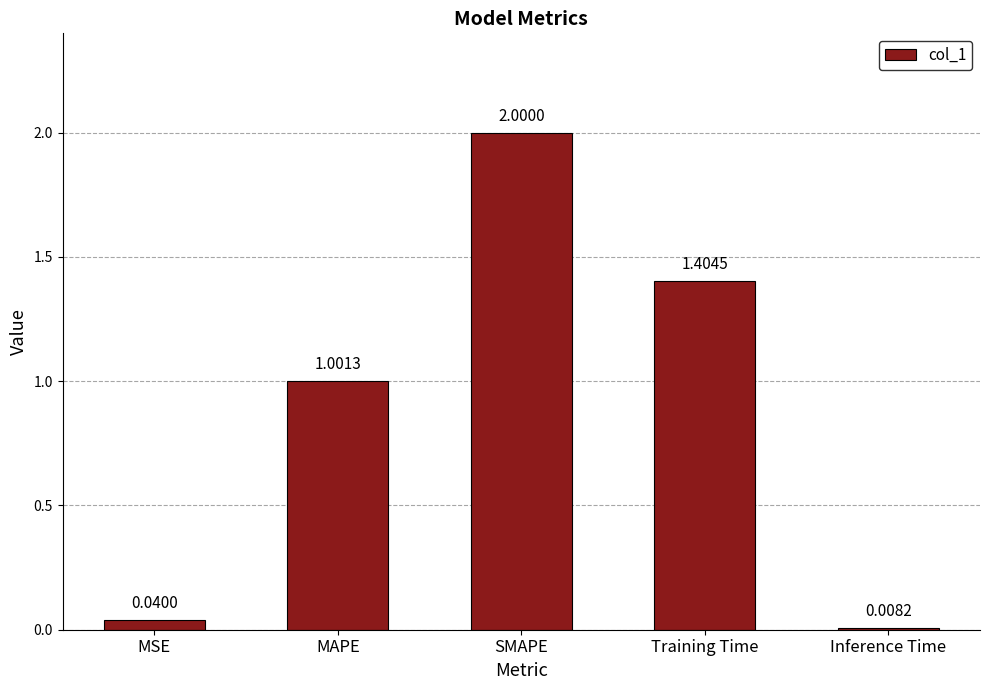

At which label does the data first exceed 1?

MAPE